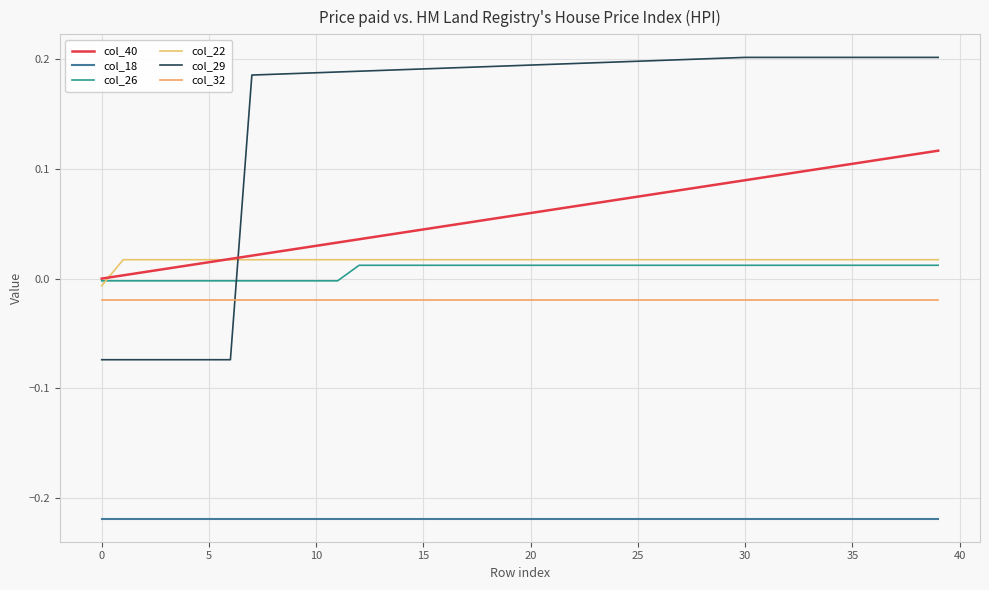

True or false: col_22 has more than 1 points higher than both neighbors.

False